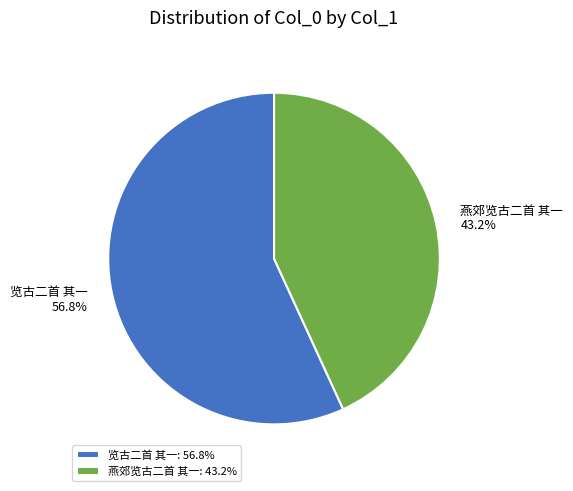

What percentage is the 燕郊览古二首 其一 slice, to the nearest percent?

43%